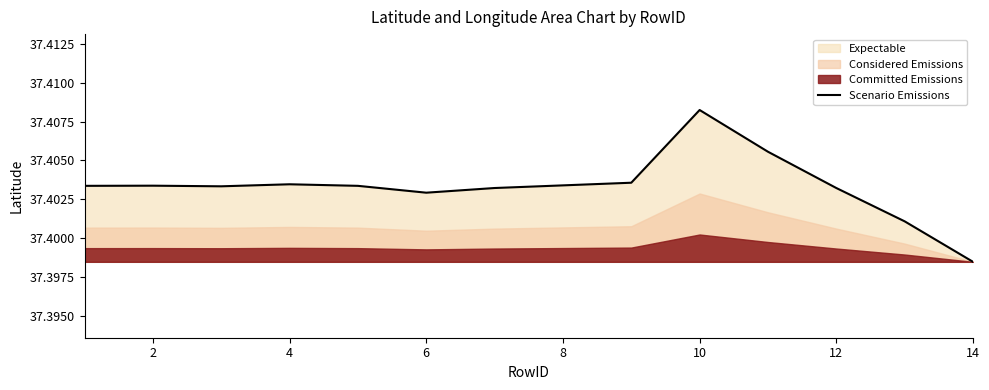

Where is Scenario Emissions nearest to the value 37?

14